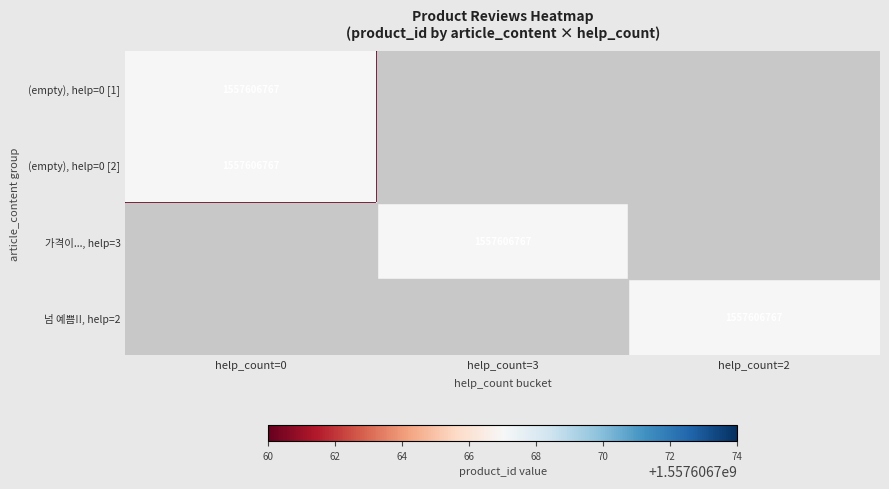

The value of (empty), help=0 [1] at help_count=0 is 1557606767. True or false?

True